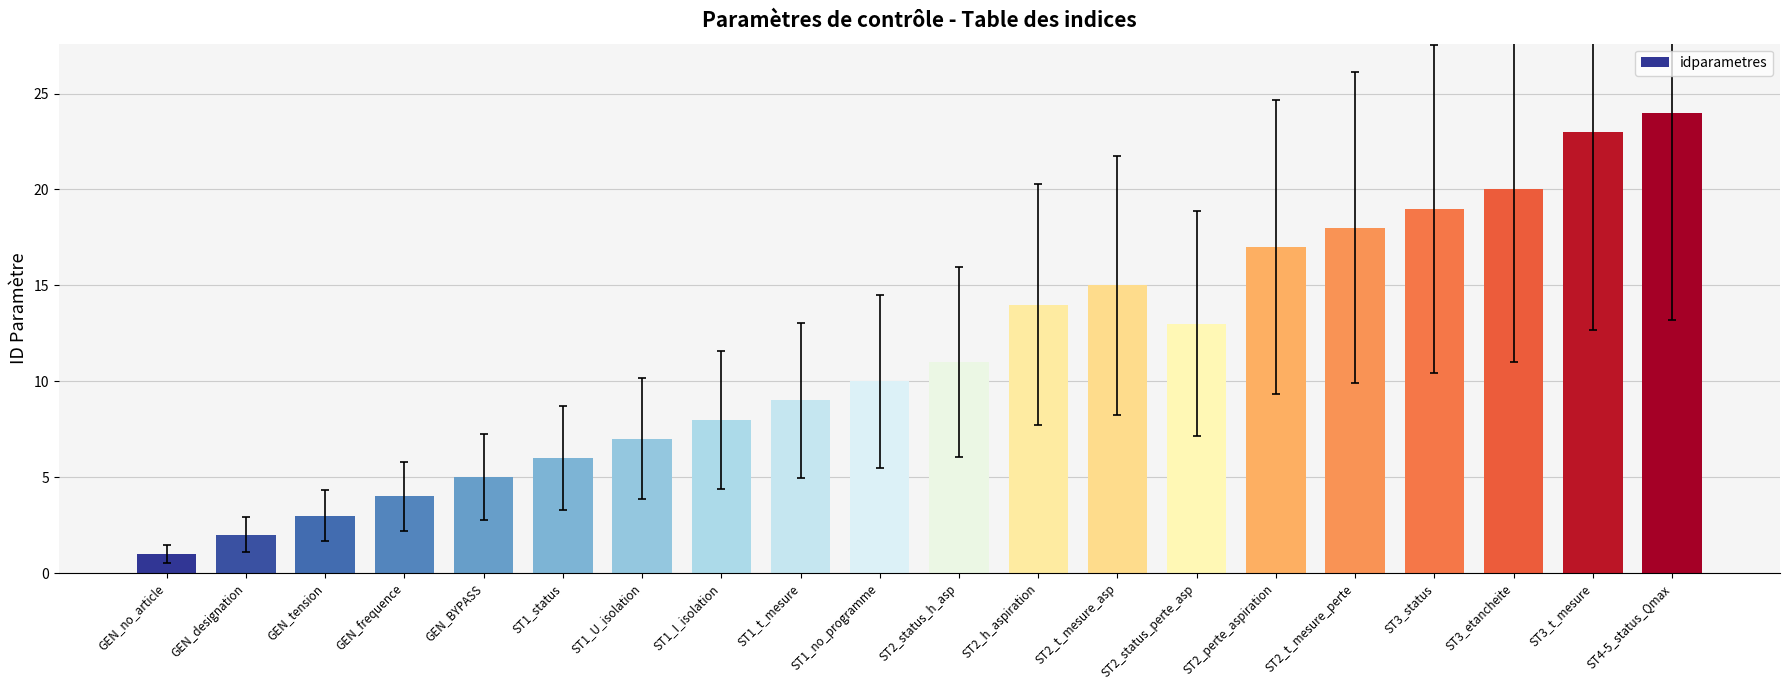

List the labels in order of value, smallest first.

GEN_no_article, GEN_designation, GEN_tension, GEN_frequence, GEN_BYPASS, ST1_status, ST1_U_isolation, ST1_I_isolation, ST1_t_mesure, ST1_no_programme, ST2_status_h_asp, ST2_status_perte_asp, ST2_h_aspiration, ST2_t_mesure_asp, ST2_perte_aspiration, ST2_t_mesure_perte, ST3_status, ST3_etancheite, ST3_t_mesure, ST4-5_status_Qmax